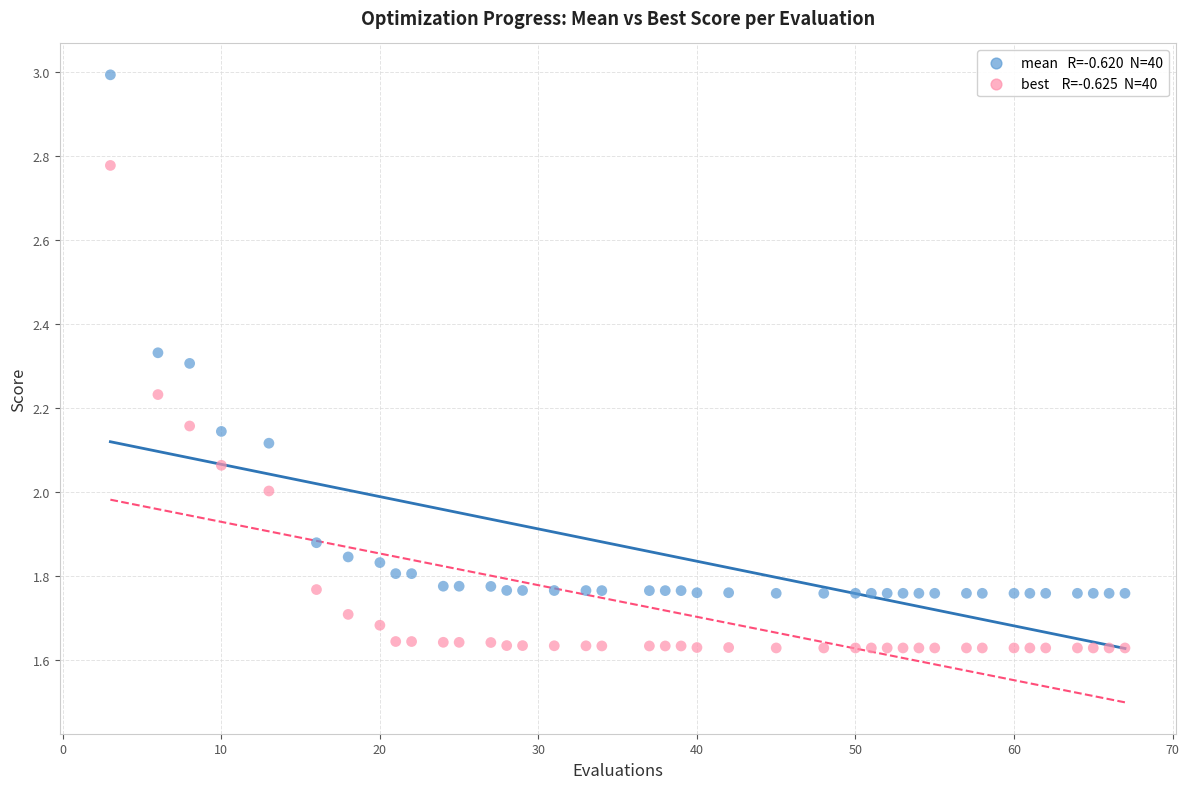

Across all data points, what is the range of Y values (max minus min)?

1.4